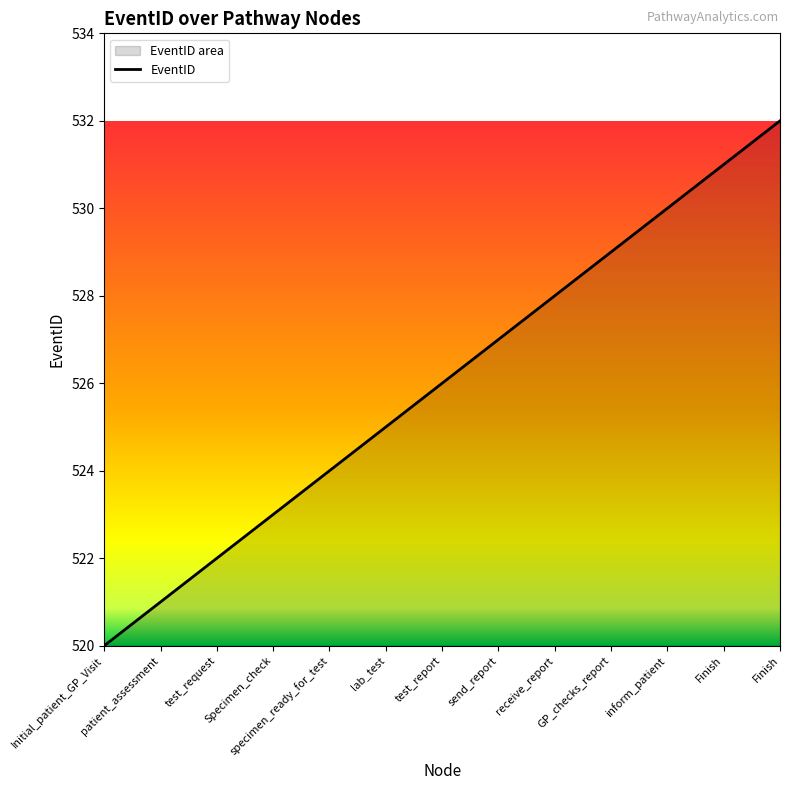

What is the maximum value shown in the chart?

532